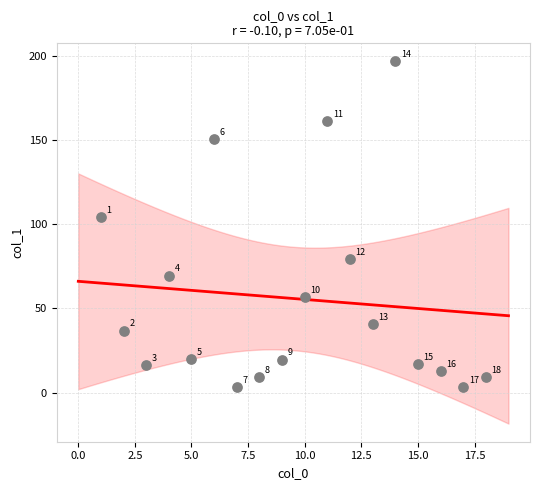

What is the range of X values (max minus min)?

17.0